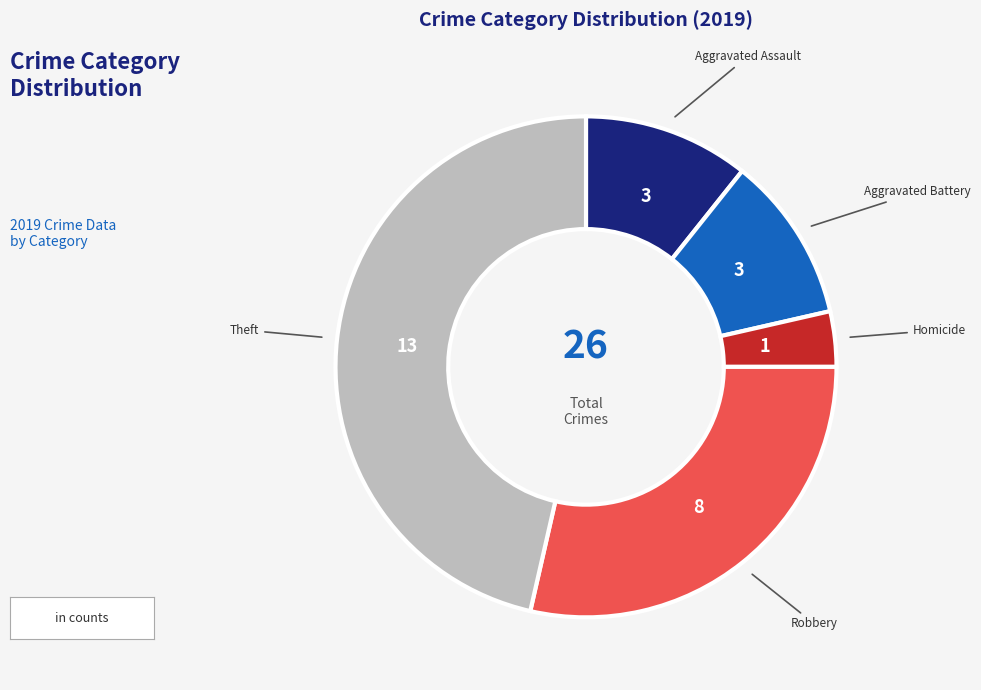

Is the sum of Aggravated Assault and Aggravated Battery greater than half?

No